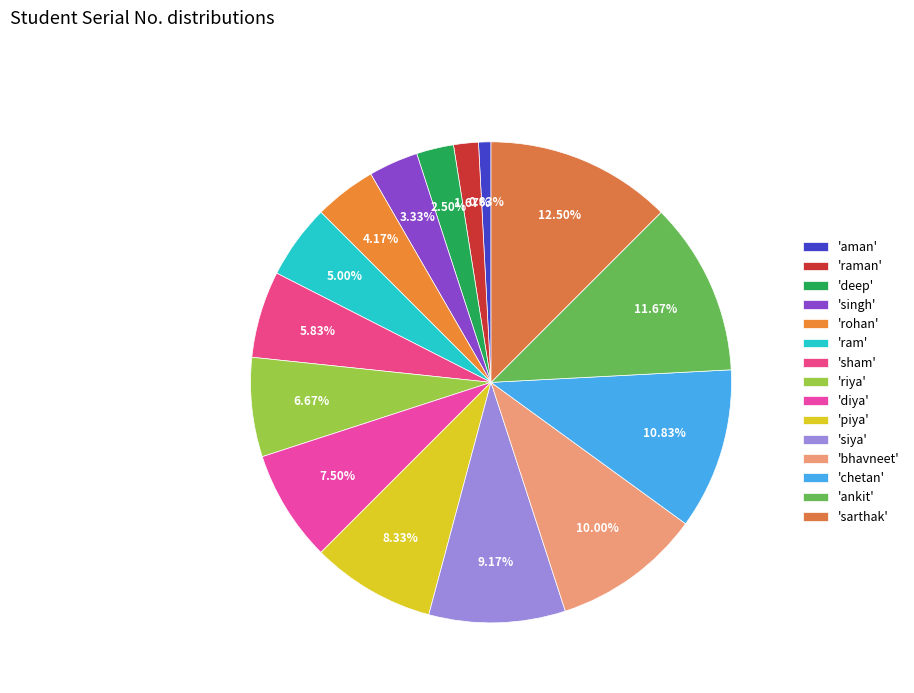

How many slices are in this pie chart?

15